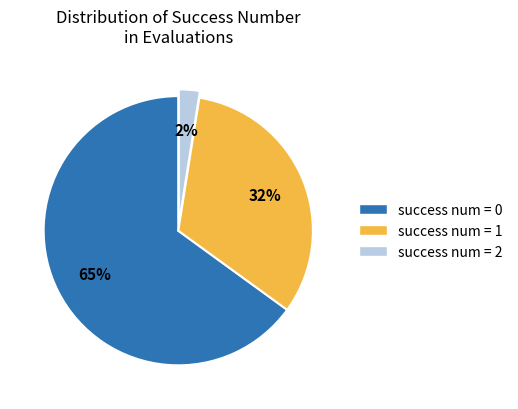

Is it true that success num = 2 is 2% of the pie?

True